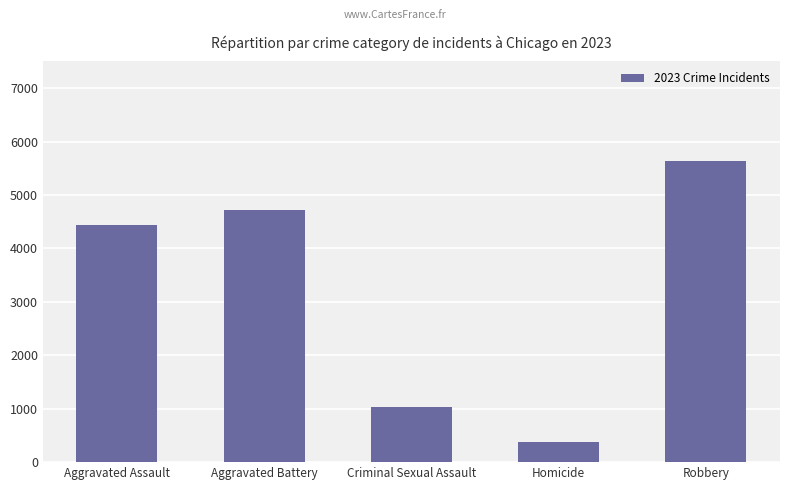

What is the greatest value displayed?

5641